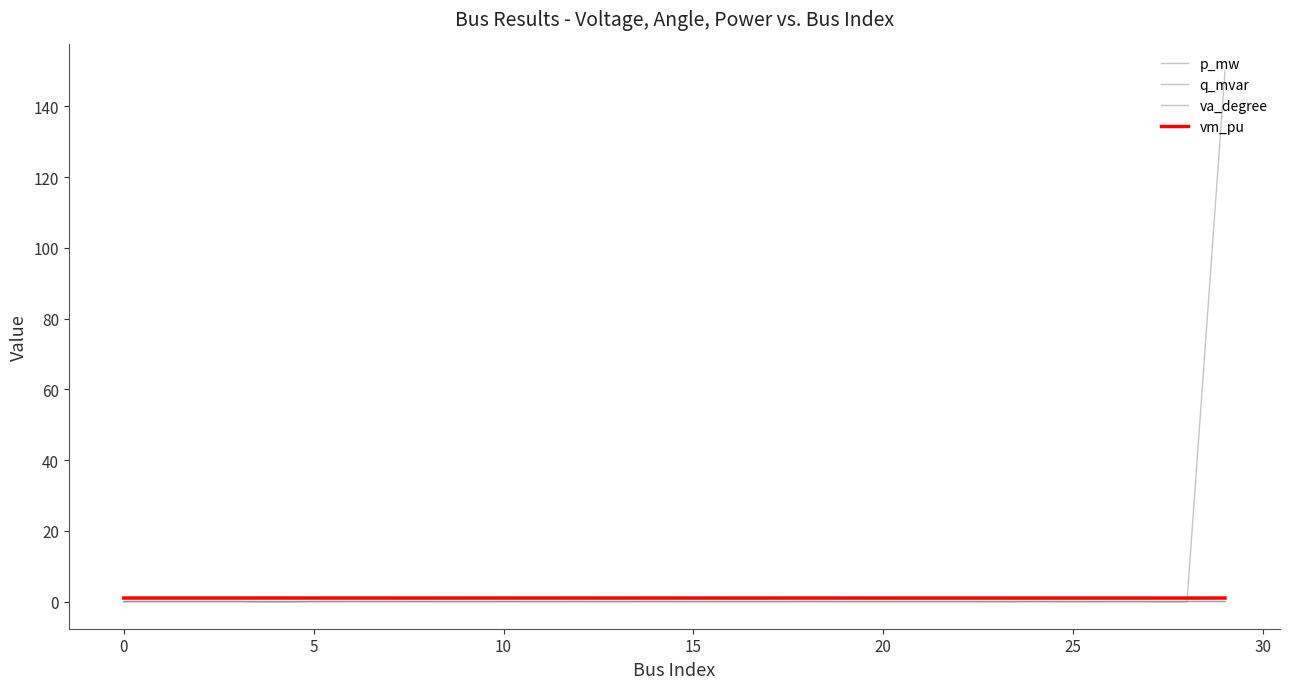

Count the number of categories in the chart.

30